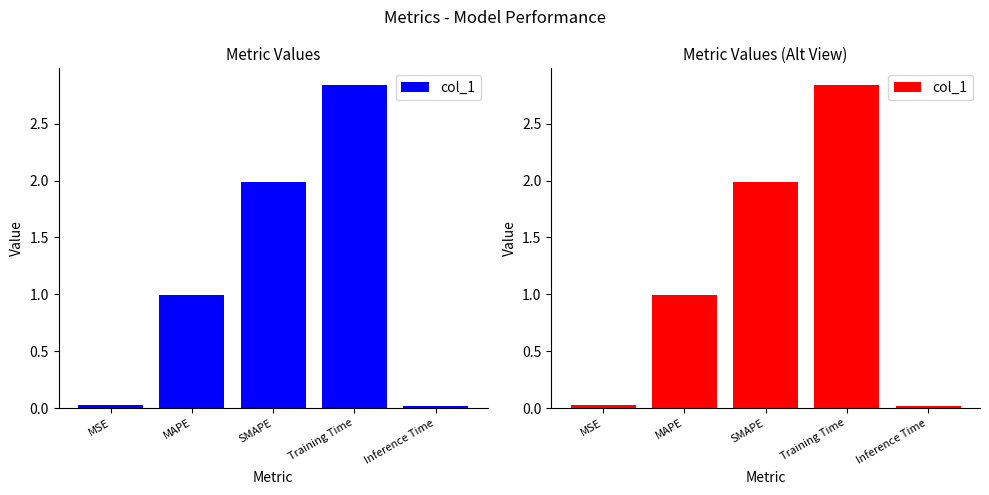

What is the sum of all values?

5.9